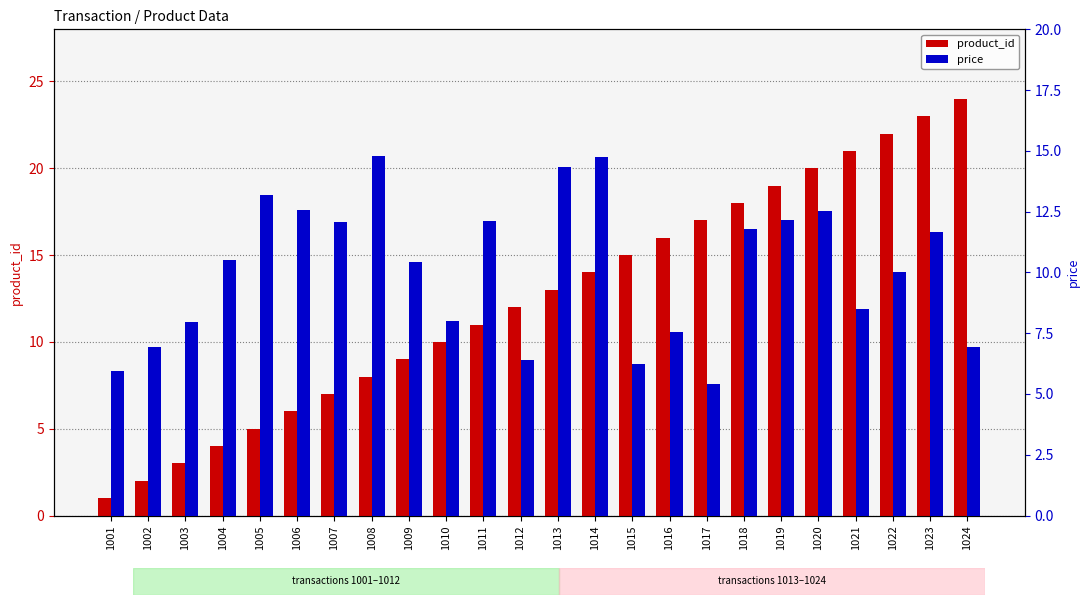

At which label is price closest to 10?

1022